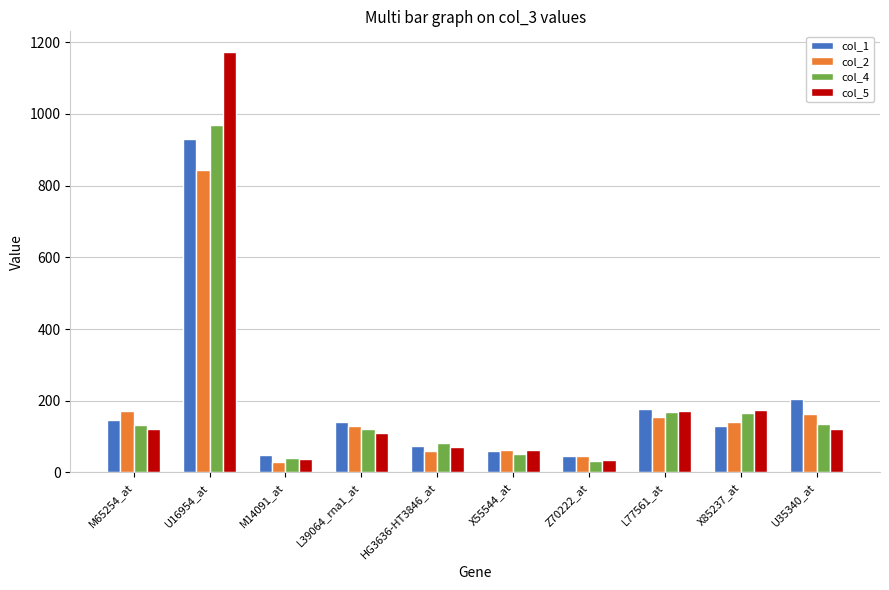

What is the difference between the second highest and minimum values in the col_1 series?

158